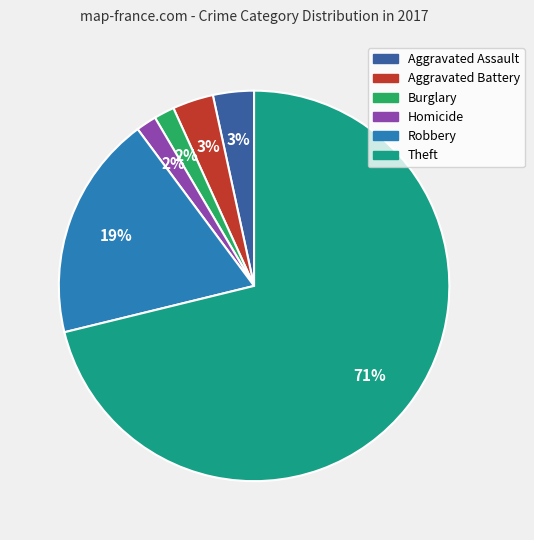

True or false: Theft accounts for 62% of the total.

False